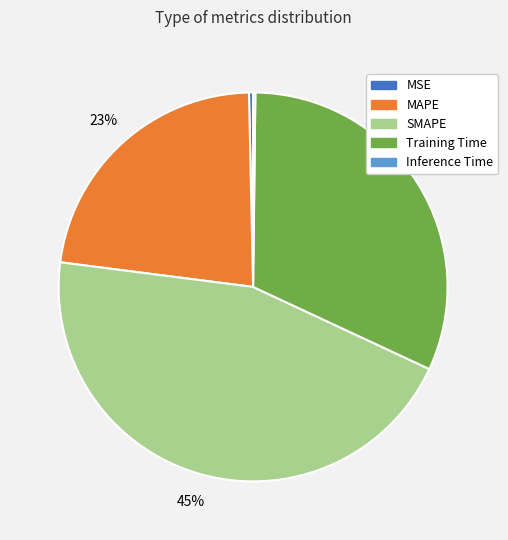

Do MSE and SMAPE together represent more than half of the pie?

No